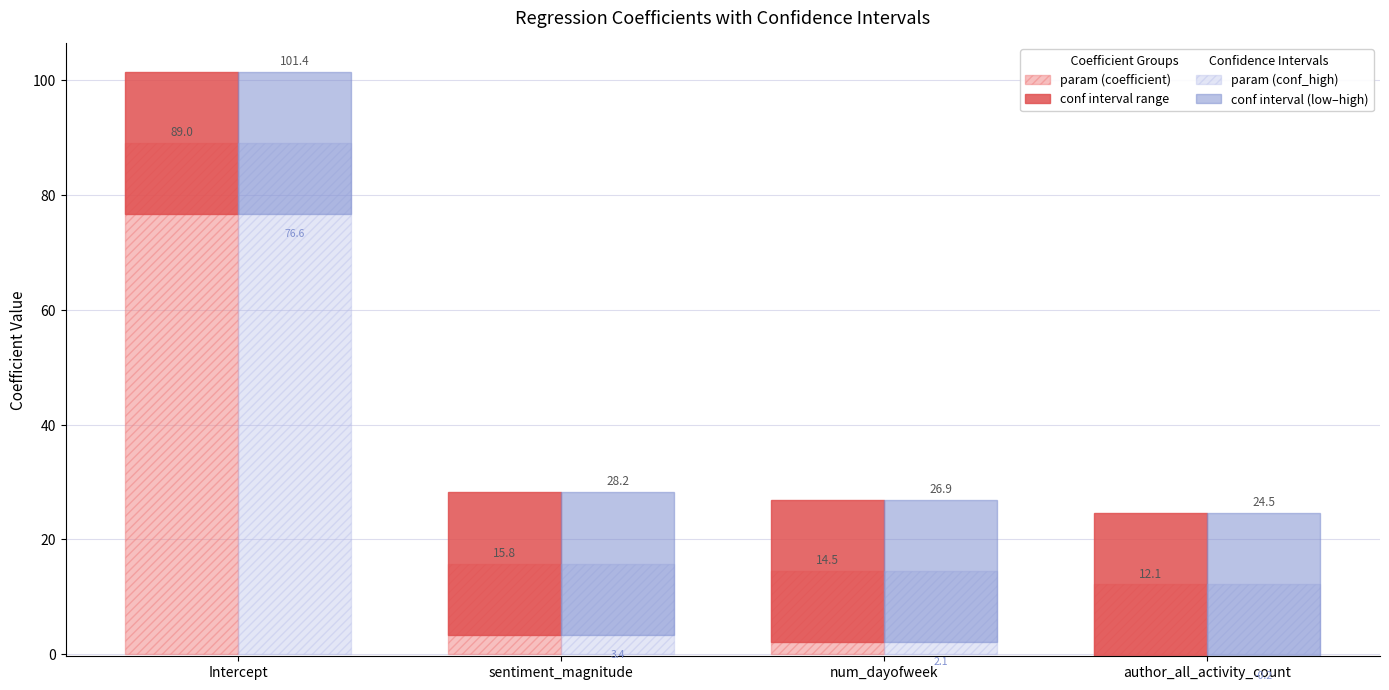

What is the value of the conf interval (low–high) bar at the 3rd from the left?

24.8